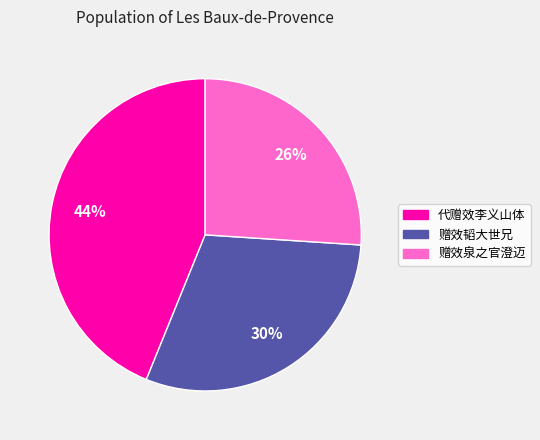

What is the smallest slice in the pie chart?

赠效泉之官澄迈